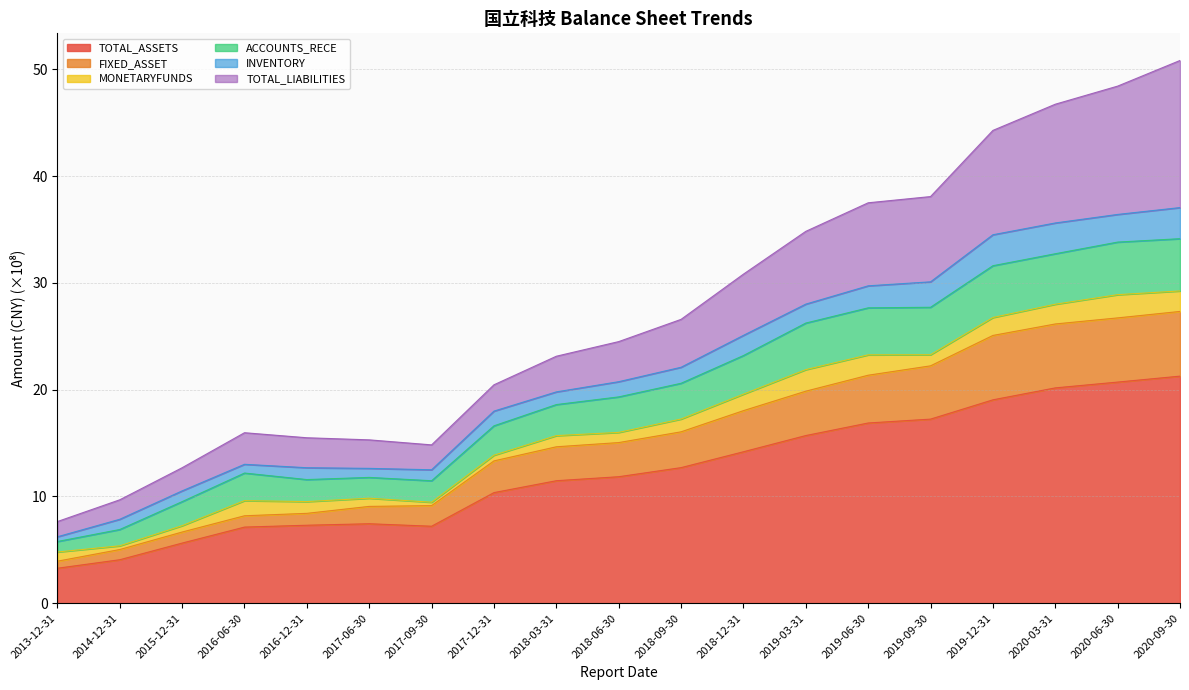

Is it true that FIXED_ASSET equals 47.4 at 2020-06-30?

False